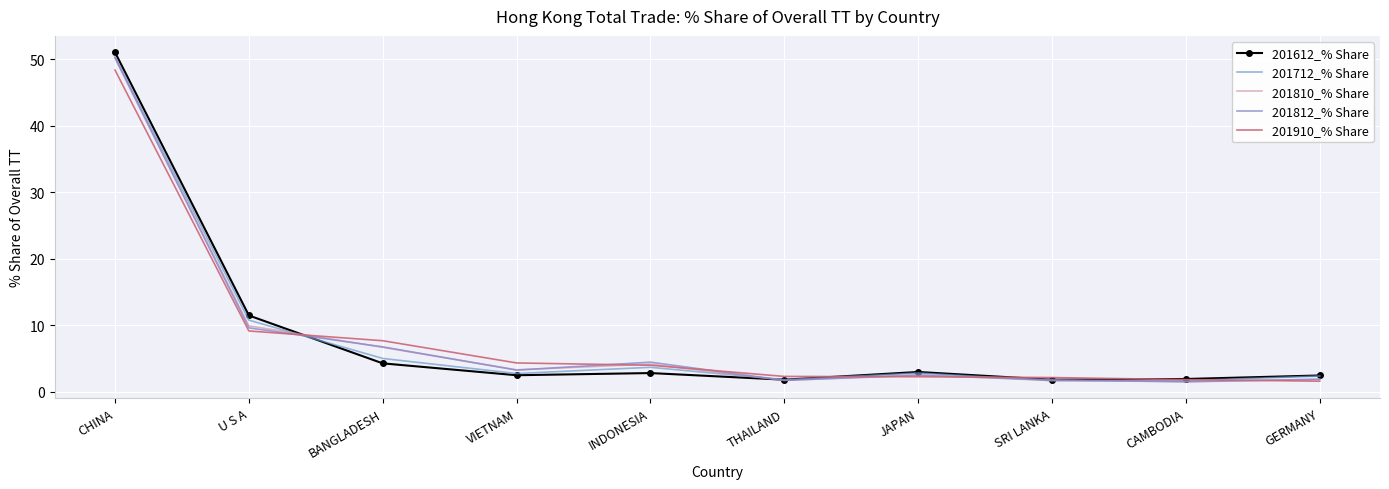

Reading left to right, extract all data points from this chart.

201612_% Share: CHINA=51.1	U S A=11.5	BANGLADESH=4.3	VIETNAM=2.5	INDONESIA=2.8	THAILAND=1.8	JAPAN=3.0	SRI LANKA=1.8	CAMBODIA=1.9	GERMANY=2.5
201712_% Share: CHINA=50.4	U S A=10.8	BANGLADESH=5.0	VIETNAM=2.8	INDONESIA=3.7	THAILAND=1.8	JAPAN=2.8	SRI LANKA=1.7	CAMBODIA=1.7	GERMANY=2.4
201810_% Share: CHINA=50.3	U S A=9.9	BANGLADESH=6.7	VIETNAM=3.3	INDONESIA=4.2	THAILAND=1.7	JAPAN=2.6	SRI LANKA=1.7	CAMBODIA=1.5	GERMANY=1.9
201812_% Share: CHINA=50.2	U S A=9.6	BANGLADESH=6.8	VIETNAM=3.3	INDONESIA=4.5	THAILAND=1.7	JAPAN=2.5	SRI LANKA=1.8	CAMBODIA=1.5	GERMANY=1.9
201910_% Share: CHINA=48.4	U S A=9.2	BANGLADESH=7.7	VIETNAM=4.4	INDONESIA=4.0	THAILAND=2.3	JAPAN=2.3	SRI LANKA=2.2	CAMBODIA=1.8	GERMANY=1.6